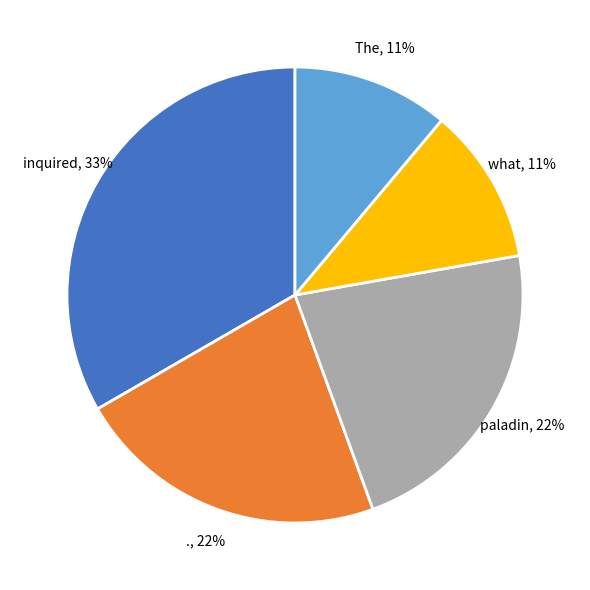

To the nearest percent, what is the average slice percentage?

20%